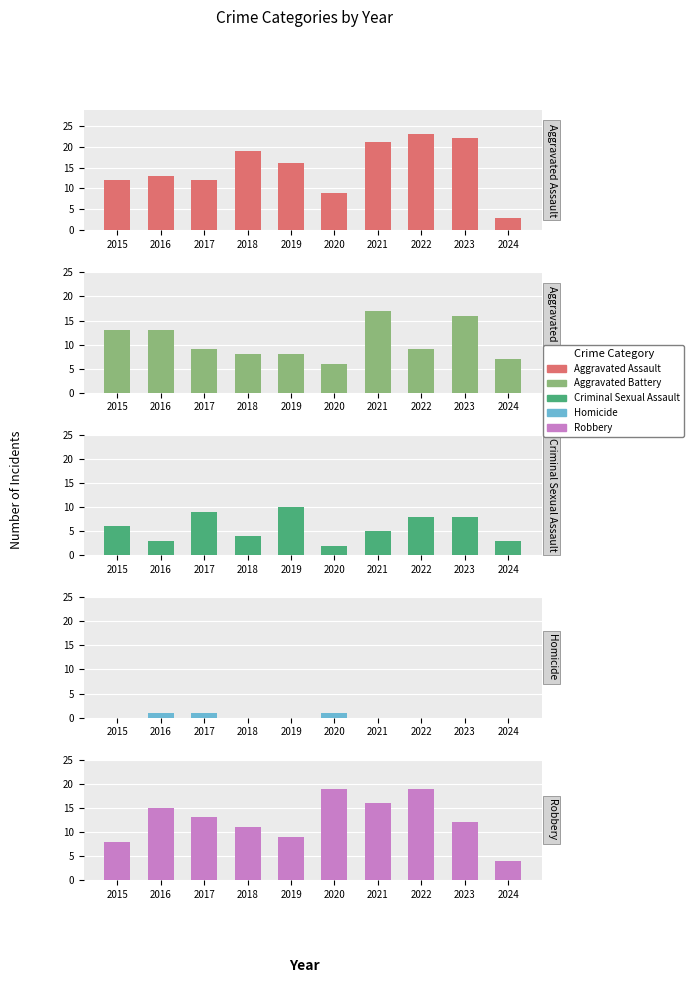

Reading right to left, what are all the values shown in this chart?

Aggravated Assault: 2024=3	2023=22	2022=23	2021=21	2020=9	2019=16	2018=19	2017=12	2016=13	2015=12
Aggravated Battery: 2024=7	2023=16	2022=9	2021=17	2020=6	2019=8	2018=8	2017=9	2016=13	2015=13
Criminal Sexual Assault: 2024=3	2023=8	2022=8	2021=5	2020=2	2019=10	2018=4	2017=9	2016=3	2015=6
Homicide: 2024=0	2023=0	2022=0	2021=0	2020=1	2019=0	2018=0	2017=1	2016=1	2015=0
Robbery: 2024=4	2023=12	2022=19	2021=16	2020=19	2019=9	2018=11	2017=13	2016=15	2015=8